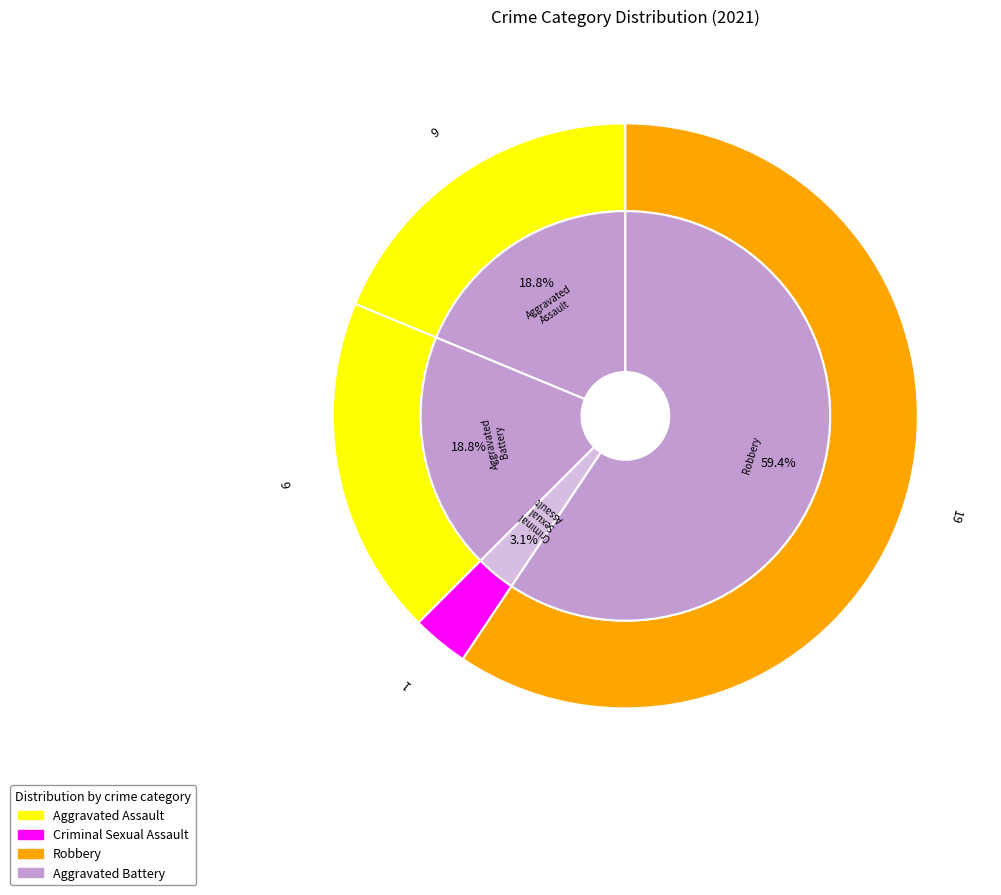

The Aggravated Battery slice represents 19% of the pie. True or false?

True